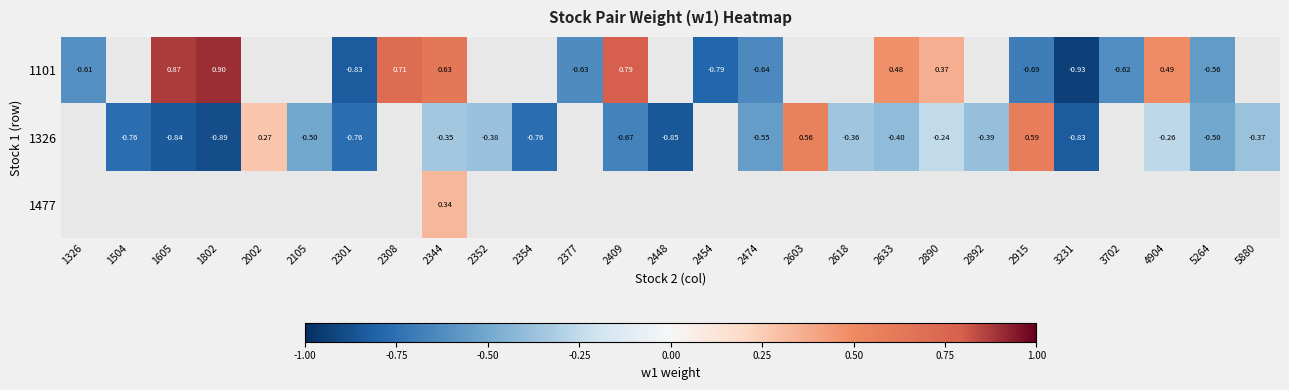

Which series has the widest spread of values?

1101